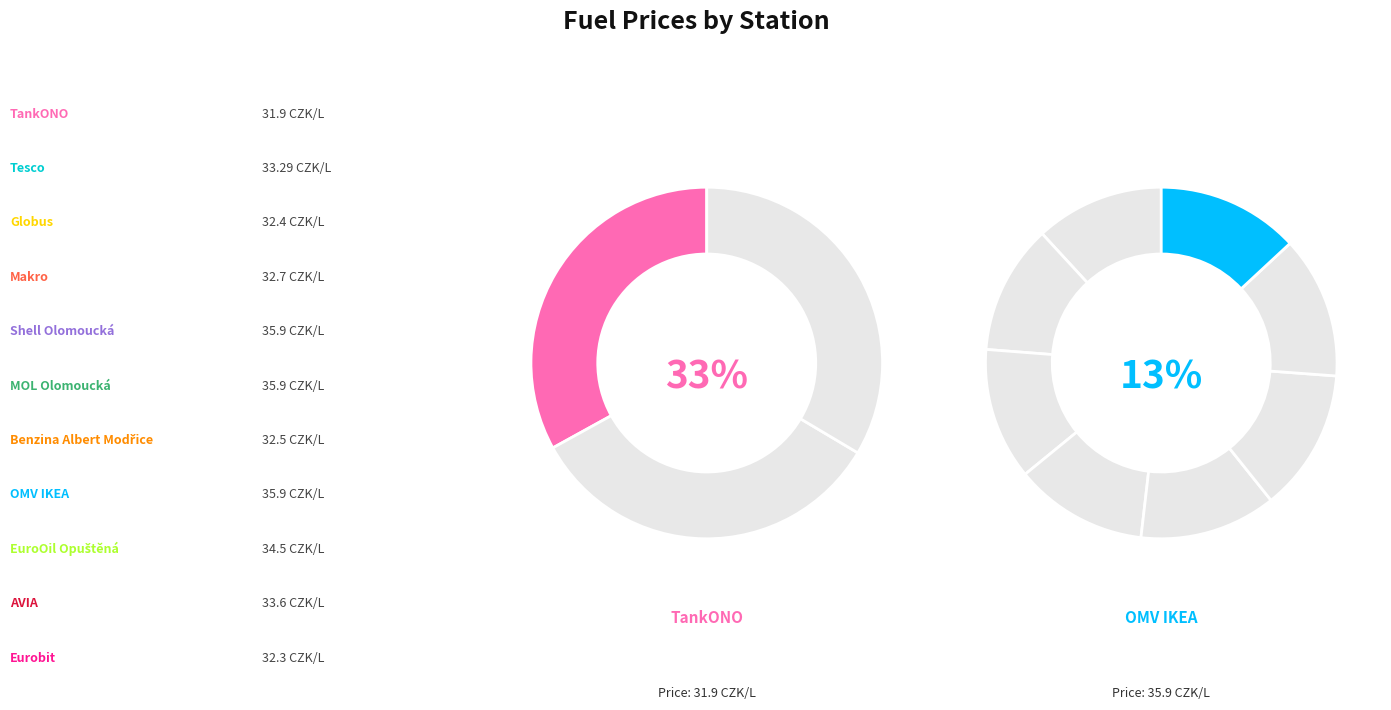

What is the total percentage of Shell Olomoucká and Makro?

18.5%